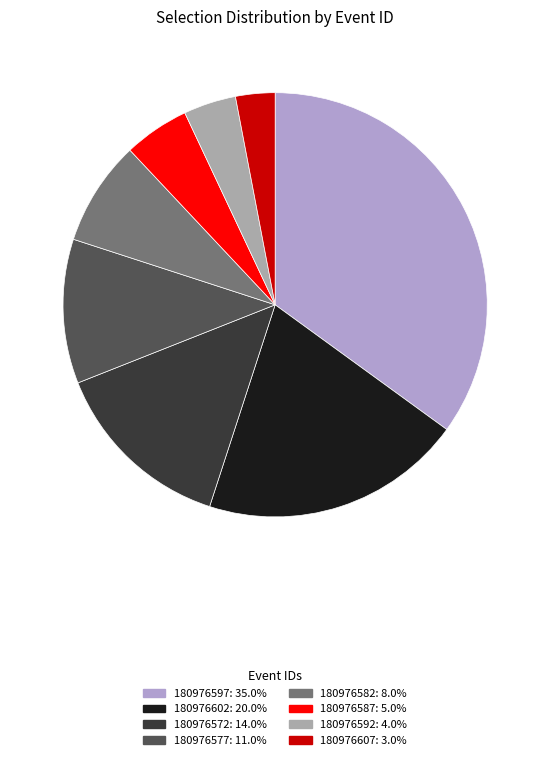

Between 180976577 and 180976607, which is larger?

180976577